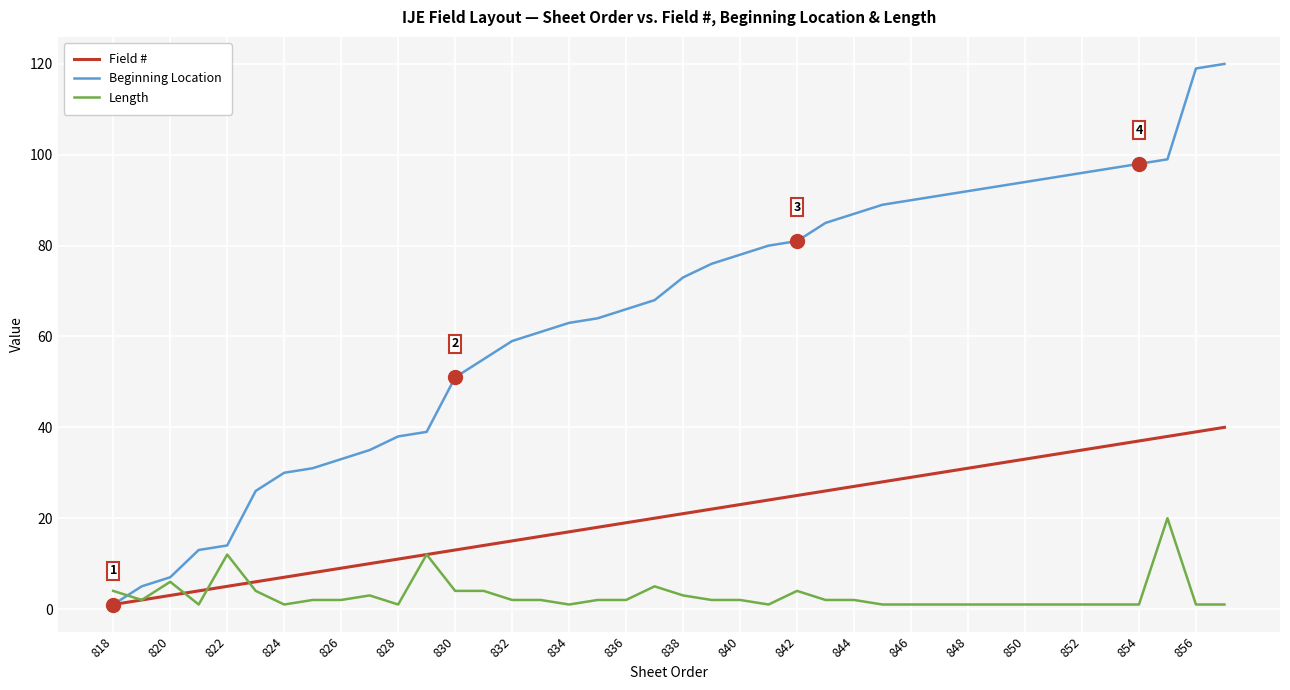

Does the chart have visible grid lines?

Yes